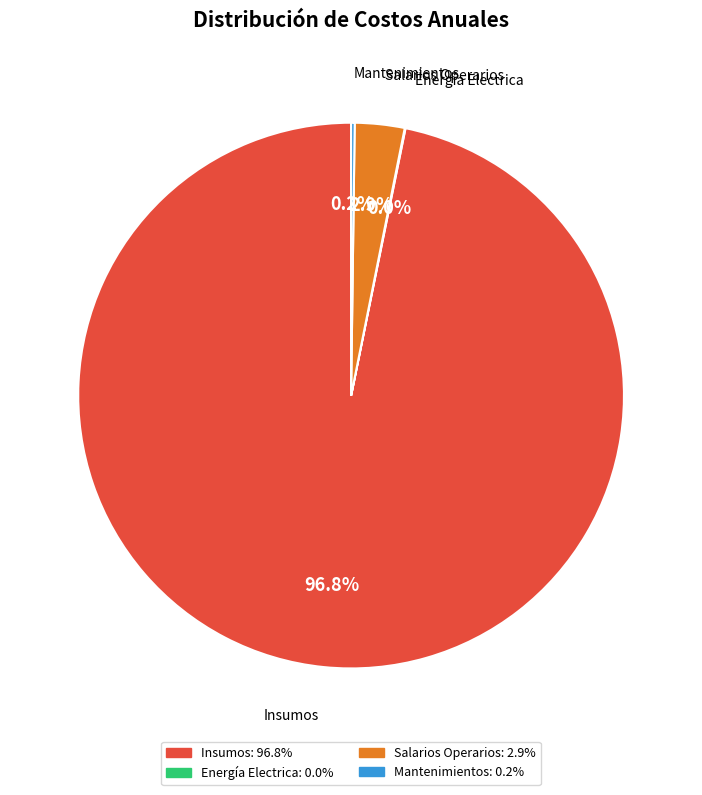

Does Salarios Operarios represent more than half of the total?

No